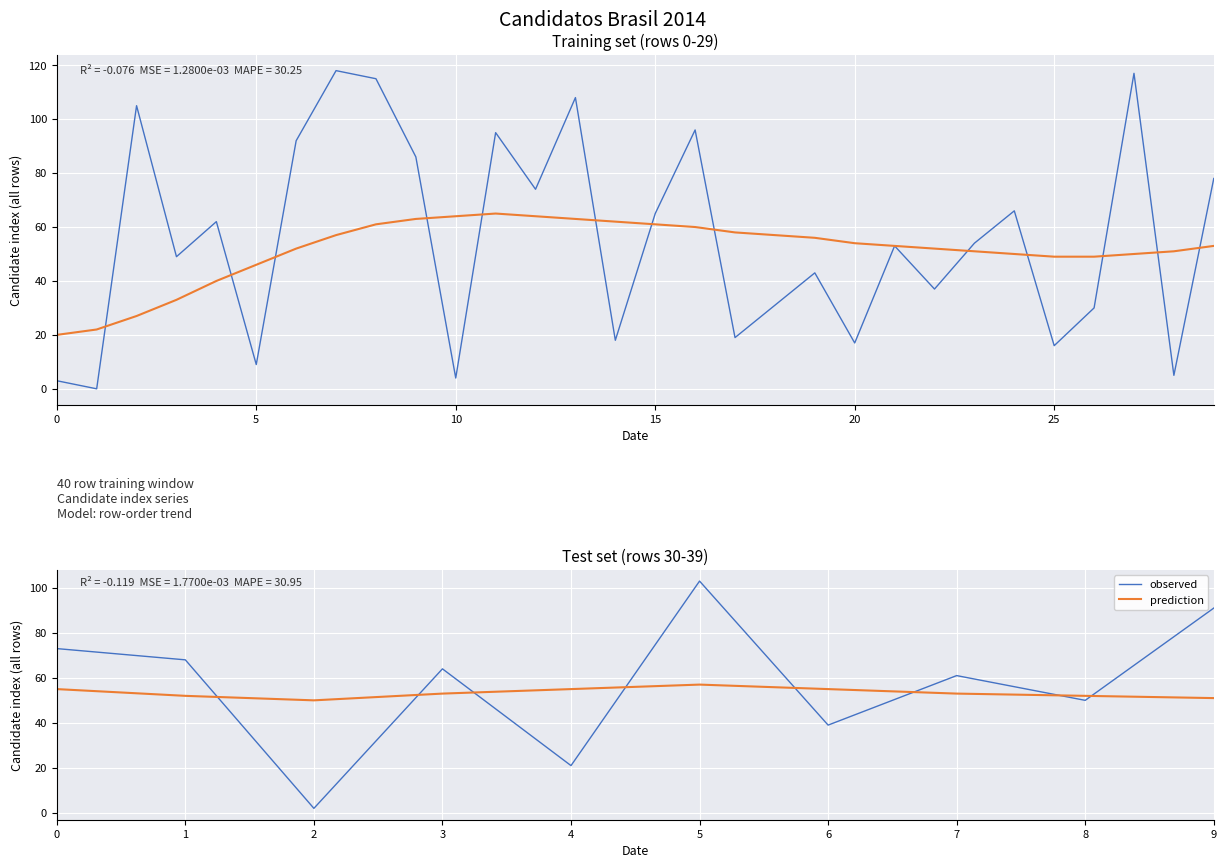

What is the highest value of the prediction series?

57